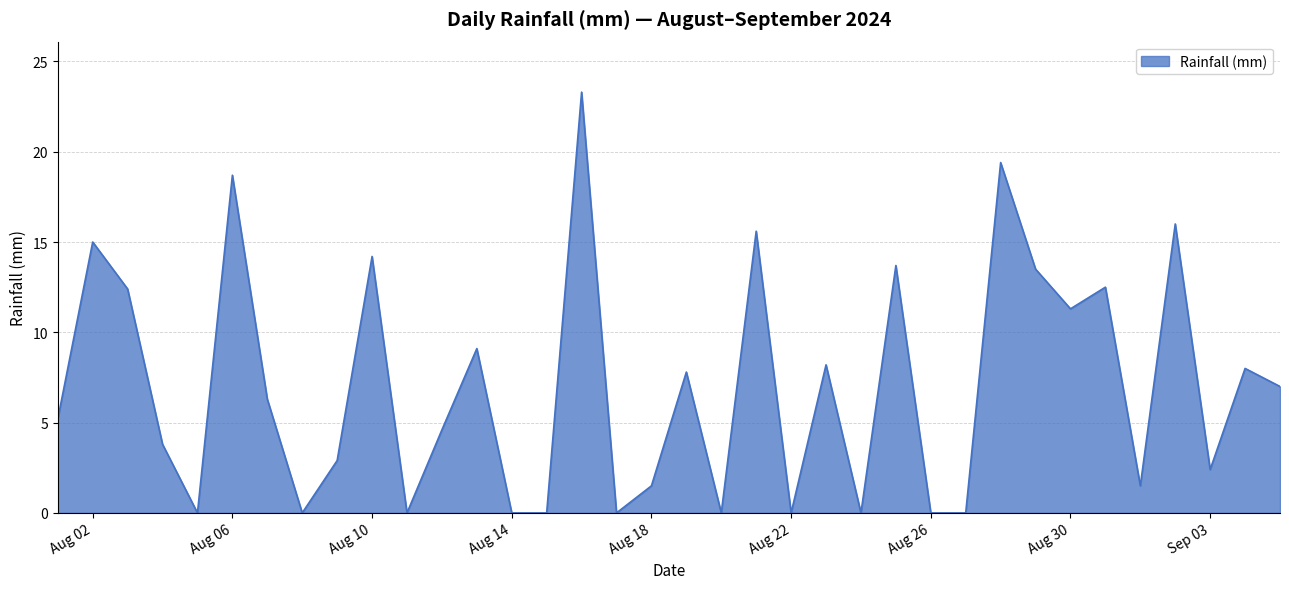

What is the difference between the second highest and second lowest values?

19.4